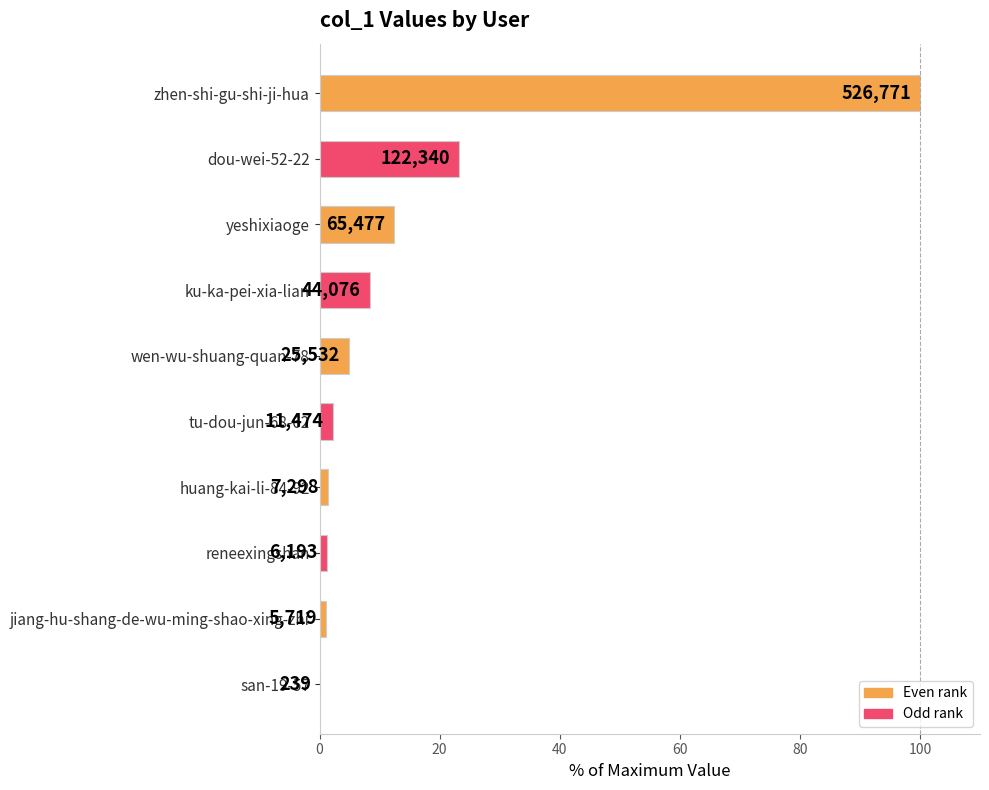

How many data points are above 4?

5